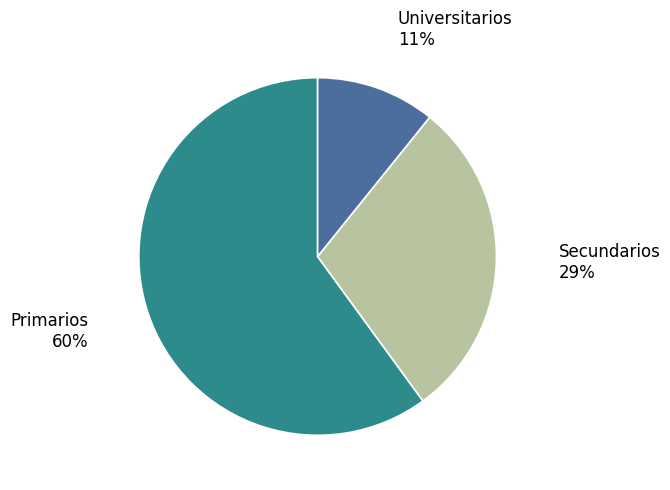

Which slice is the smallest?

Universitarios